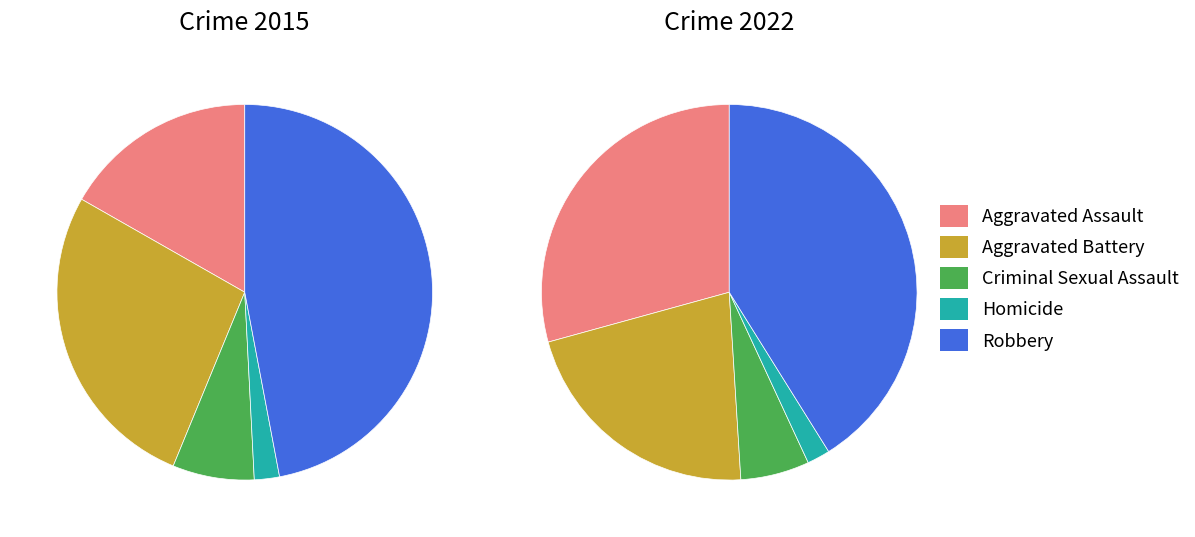

Count the number of slices in the pie.

5